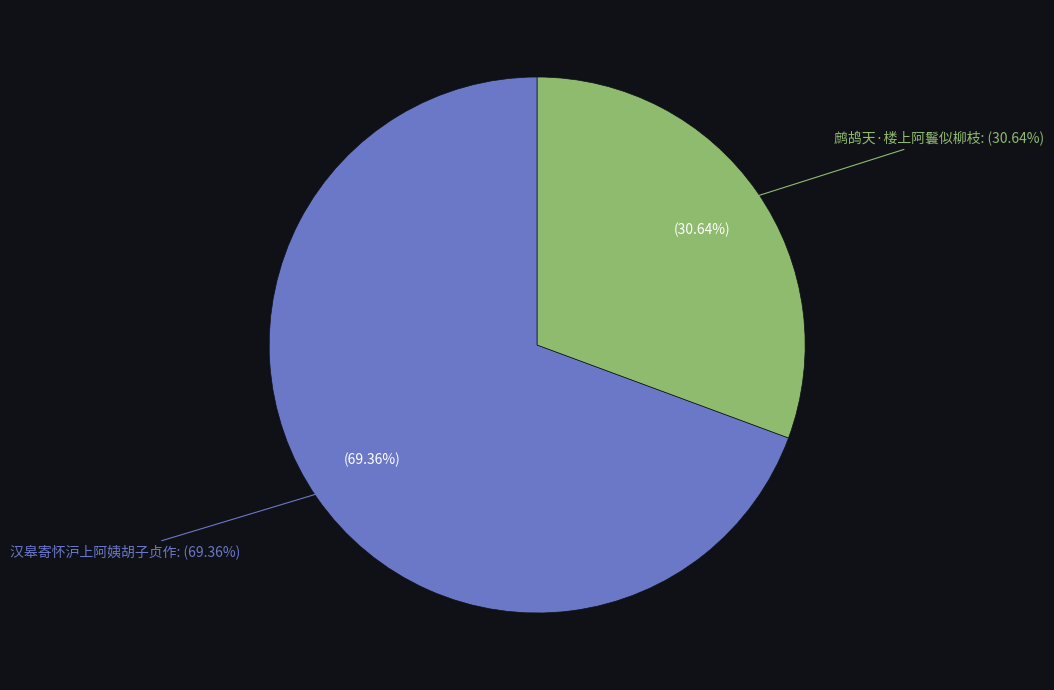

Which category has the smallest portion of the pie?

鹧鸪天·楼上阿鬟似柳枝